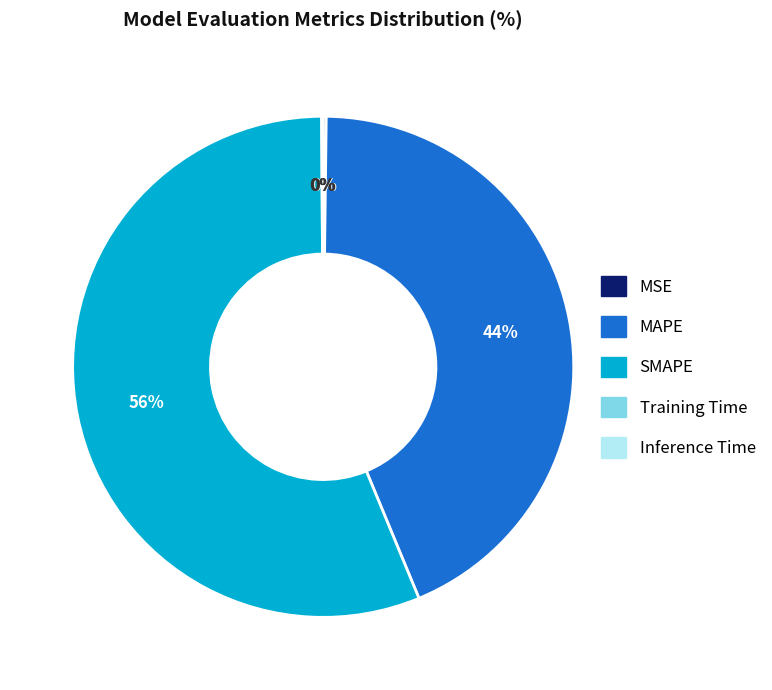

To the nearest percent, what is the average slice percentage?

20%